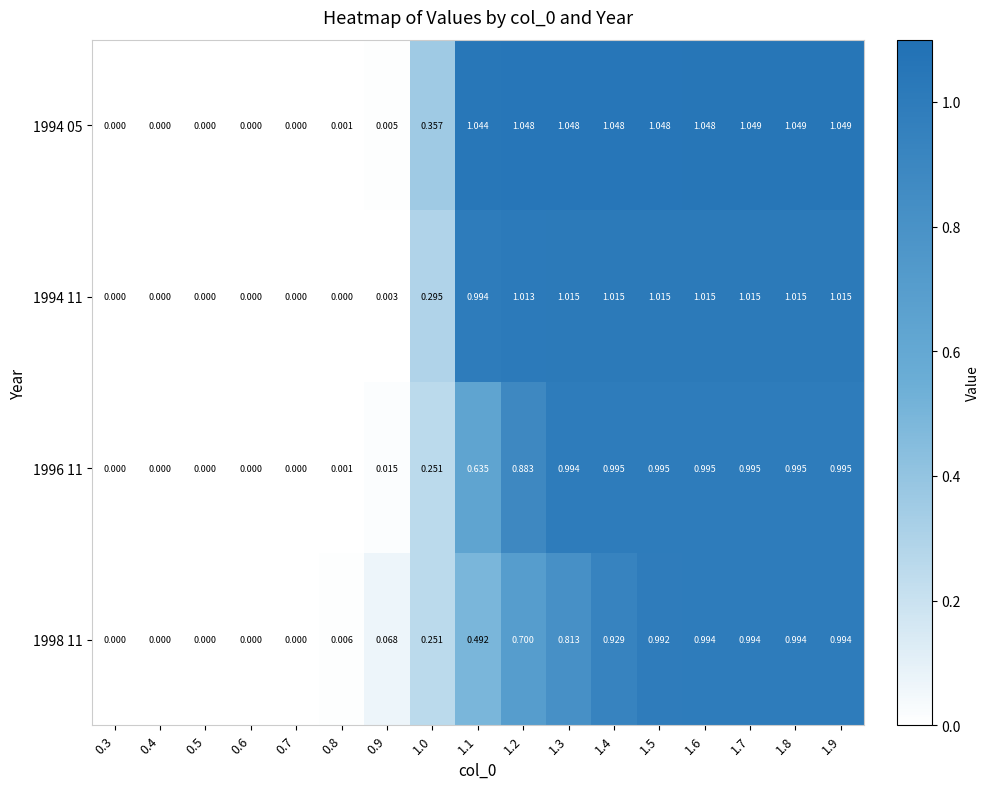

What is the total value across all series at 1.2?

3.6